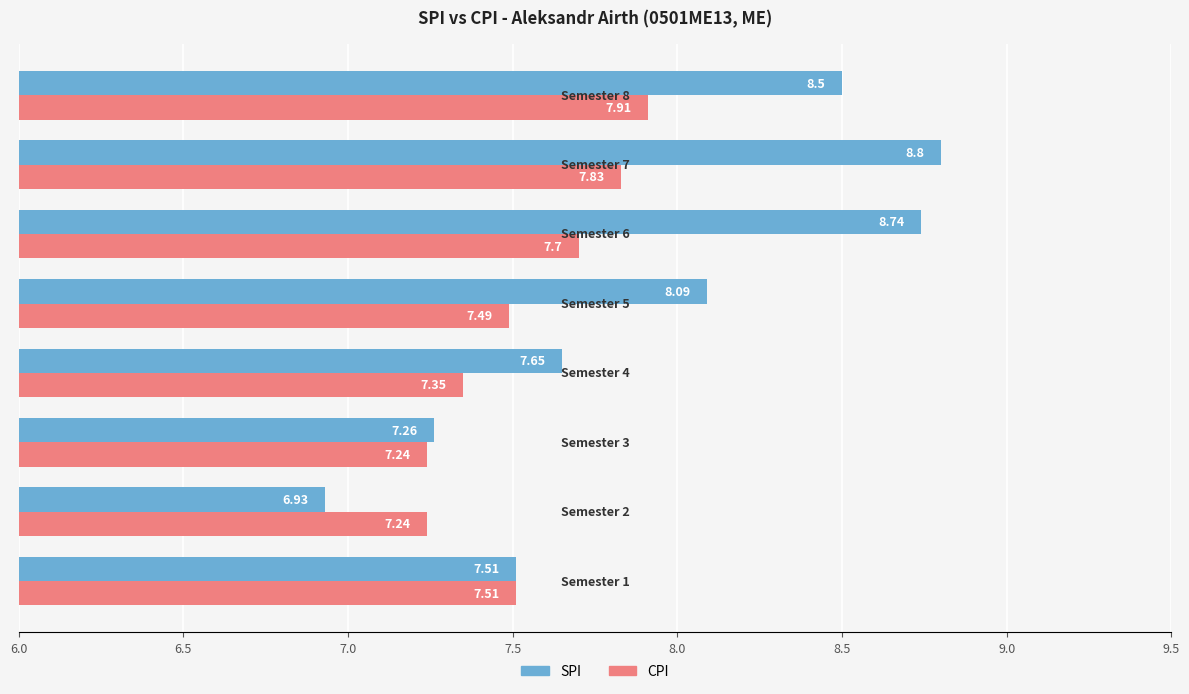

Rank the series by their average value, from highest to lowest.

SPI, CPI